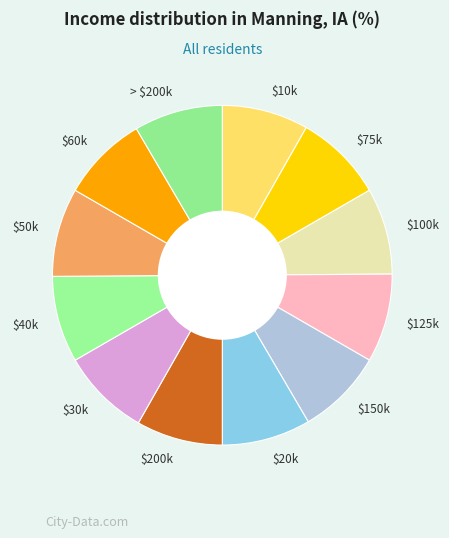

Is it true that $50k is 23% of the pie?

False